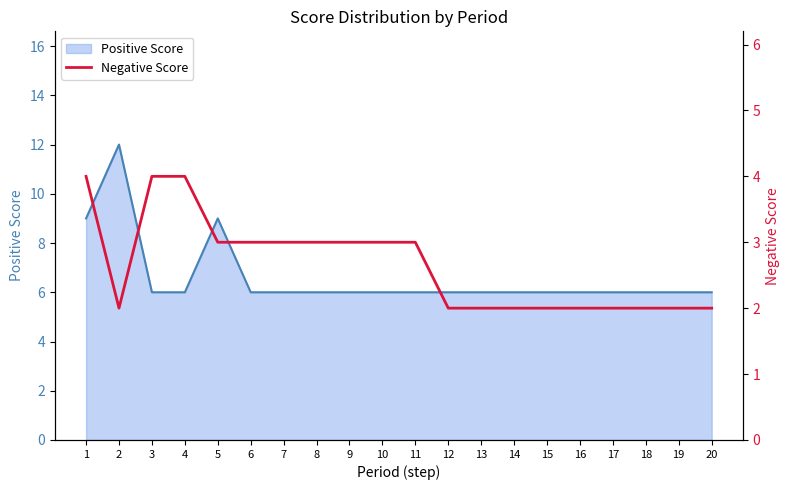

Is it true that Positive Score equals 2 at 18?

False